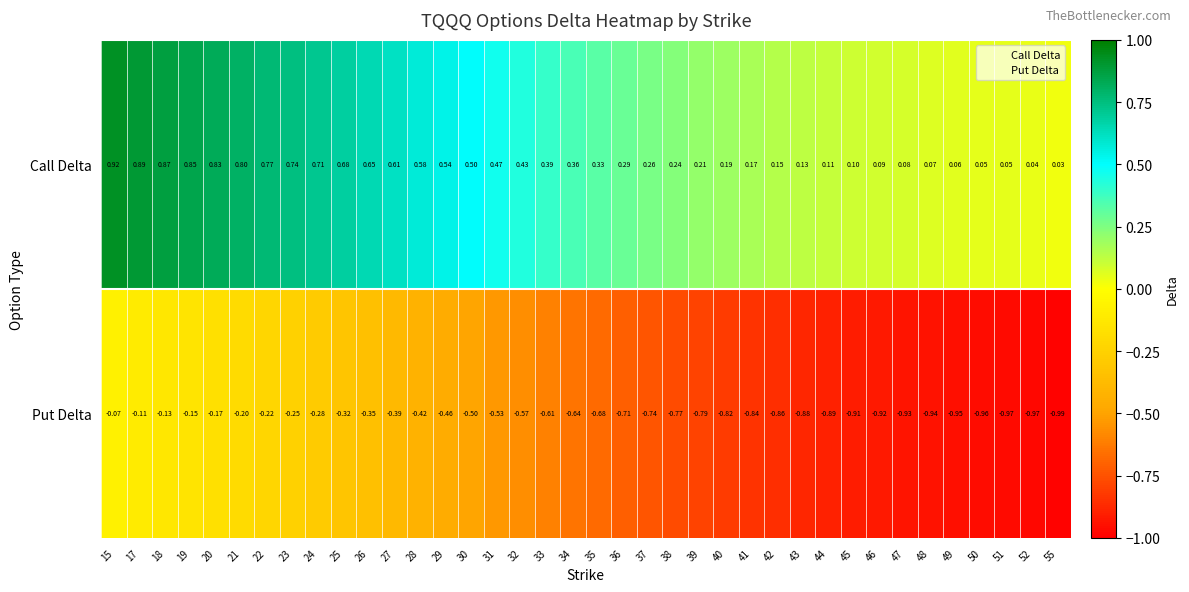

Is the value of Put Delta at 32 greater than the value of Call Delta at 25?

No